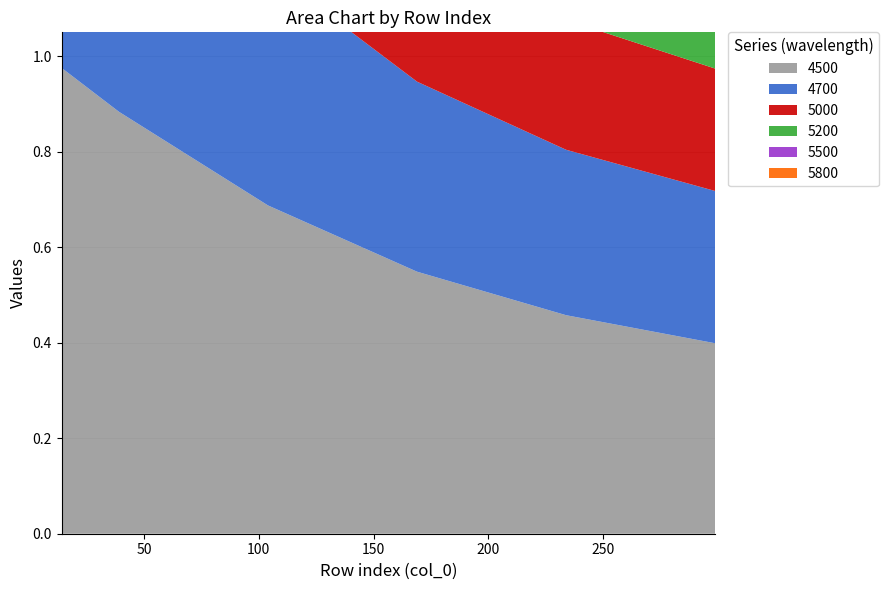

Reading right to left, transcribe all the data shown in this chart.

4500: 299=0.4	234=0.5	169=0.5	104=0.7	39=0.9	14=1.0
4700: 299=0.3	234=0.3	169=0.4	104=0.5	39=0.7	14=0.7
5000: 299=0.3	234=0.3	169=0.3	104=0.4	39=0.5	14=0.6
5200: 299=0.2	234=0.2	169=0.2	104=0.3	39=0.4	14=0.5
5500: 299=0.1	234=0.1	169=0.1	104=0.1	39=0.2	14=0.3
5800: 299=0.1	234=0.1	169=0.1	104=0.0	39=0.0	14=0.0